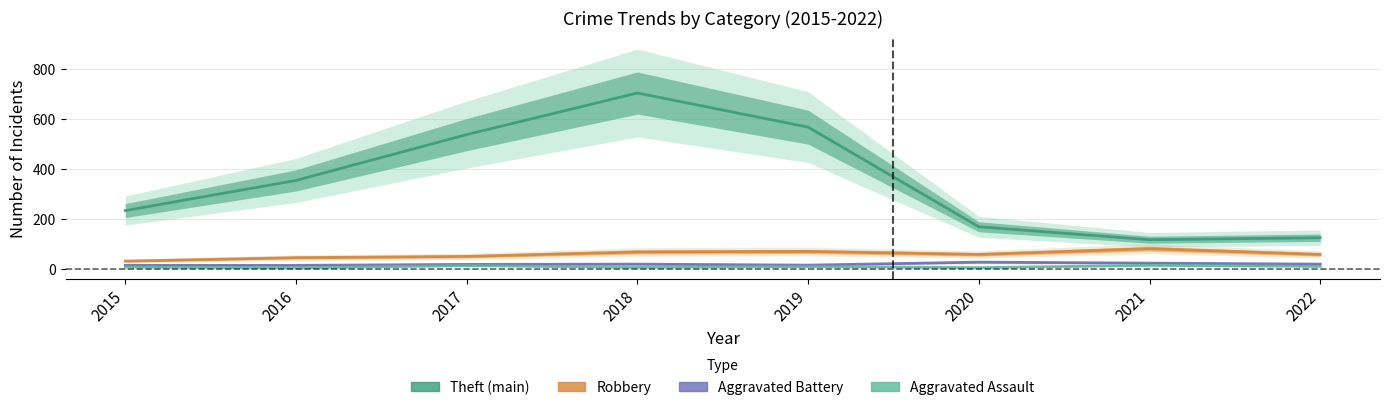

Reading left to right, extract all data points from this chart.

Robbery: 2015=30	2016=44	2017=49	2018=67	2019=69	2020=57	2021=80	2022=57
Theft: 2015=233	2016=354	2017=538	2018=705	2019=568	2020=168	2021=116	2022=124
Aggravated Battery: 2015=13	2016=13	2017=17	2018=18	2019=14	2020=26	2021=22	2022=18
Aggravated Assault: 2015=6	2016=3	2017=12	2018=5	2019=8	2020=4	2021=13	2022=9